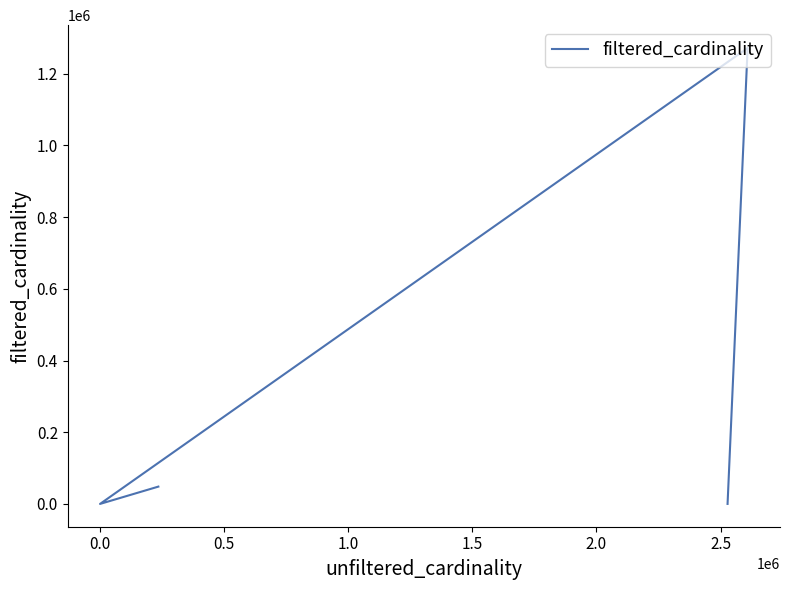

True or false: the data shows 53 at 1.0.

False